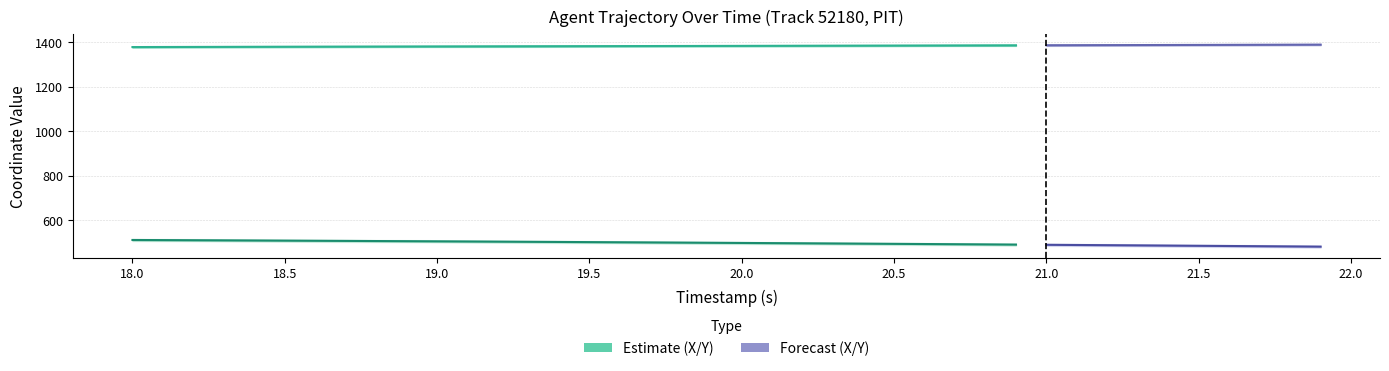

What is the sum of the X values at 36 and 28?

2771.9